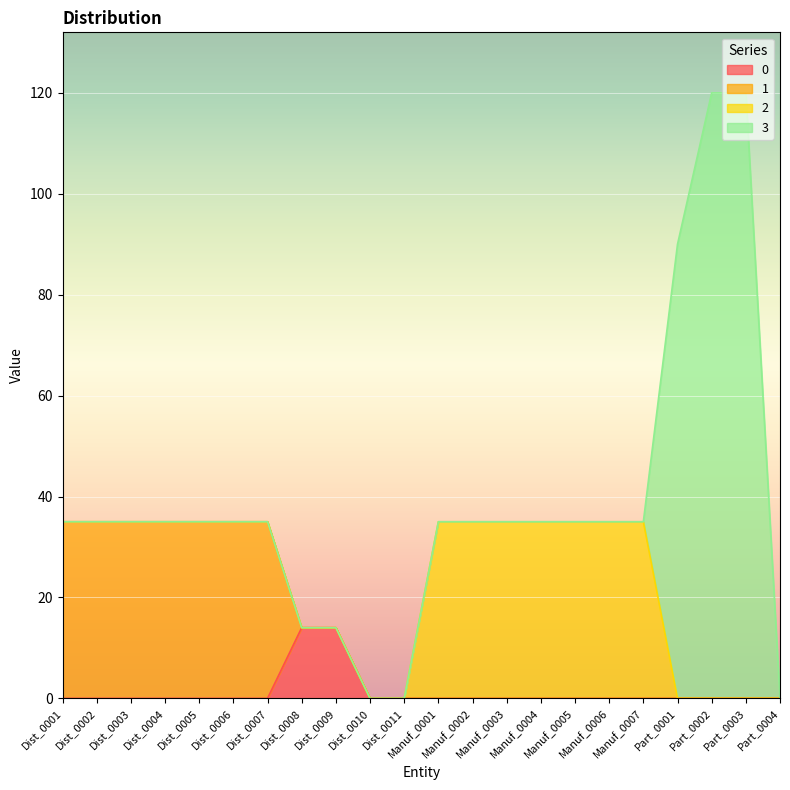

True or false: 2 has more than 1 points higher than both neighbors.

False